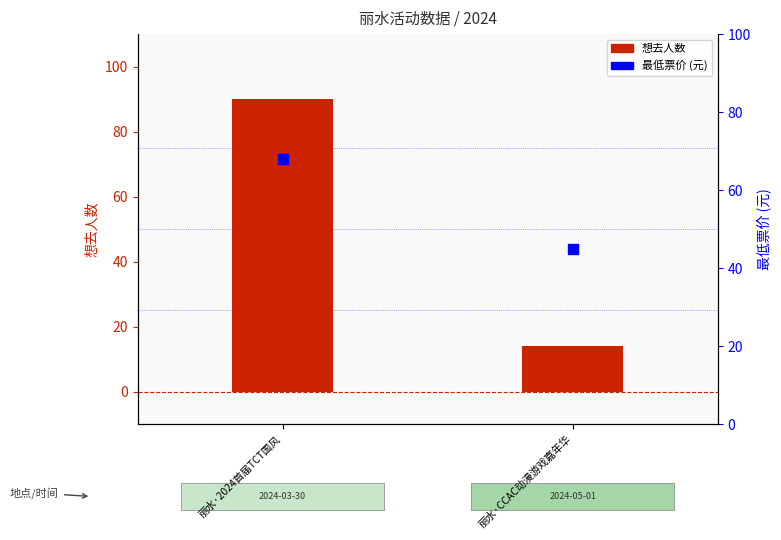

Is the value of 想去人数 at 丽水·2024首届TCT国风 greater than the value of 最低票价 at 丽水·CCAC动漫游戏嘉年华?

Yes